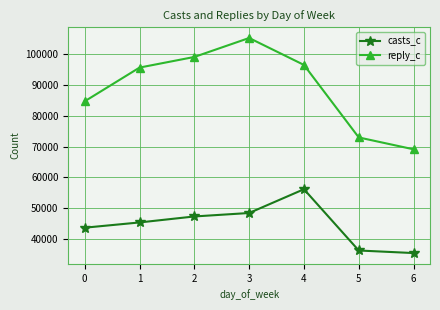

Is it true that casts_c equals 66141 at 0?

False